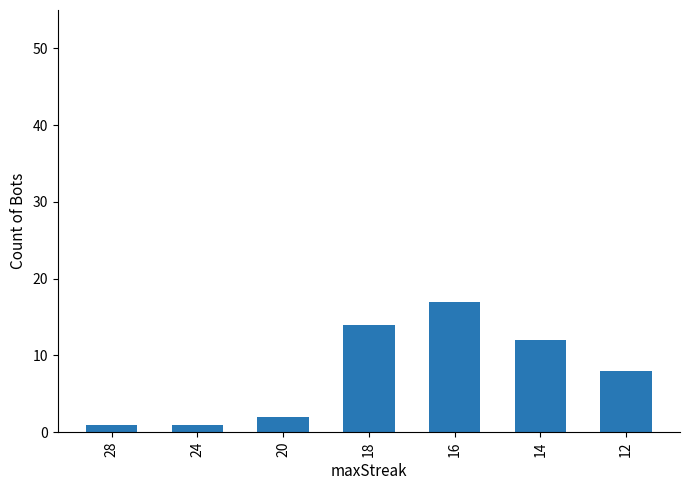

Reading left to right, what are all the values shown in this chart?

1	1	2	14	17	12	8